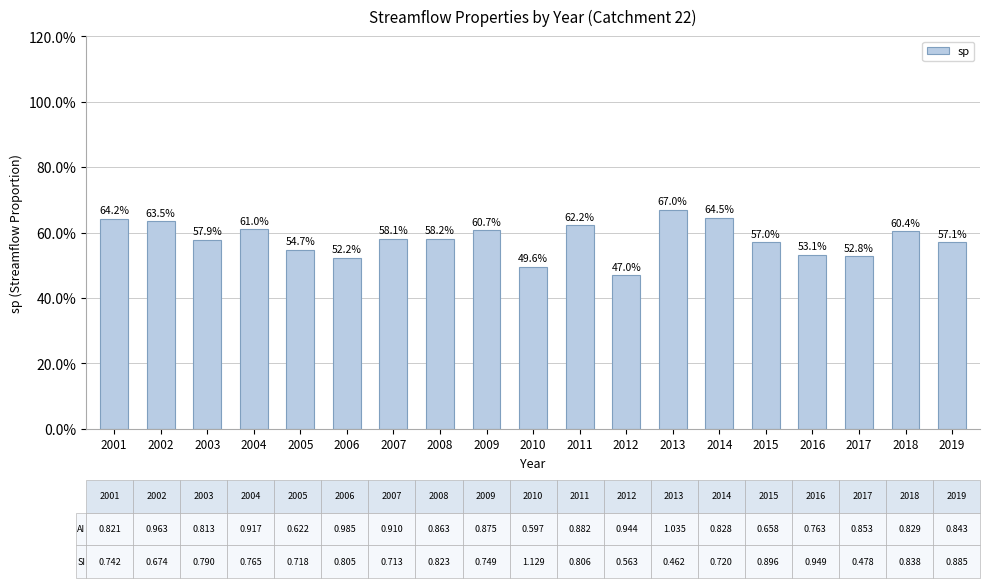

Does the chart contain stacked bars?

No